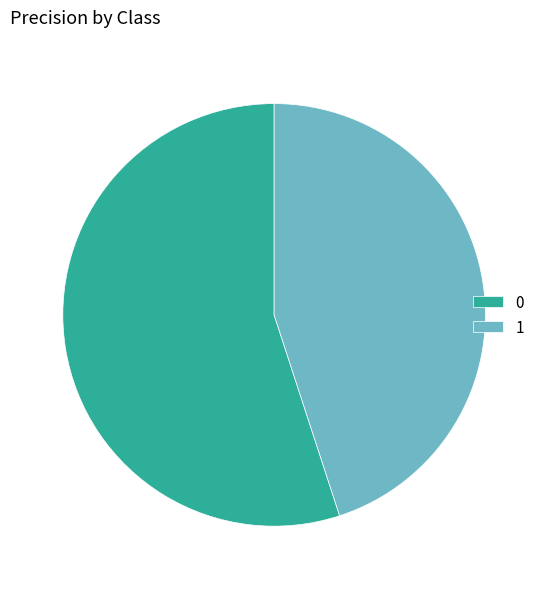

Does 0 account for over 50% of the chart?

Yes